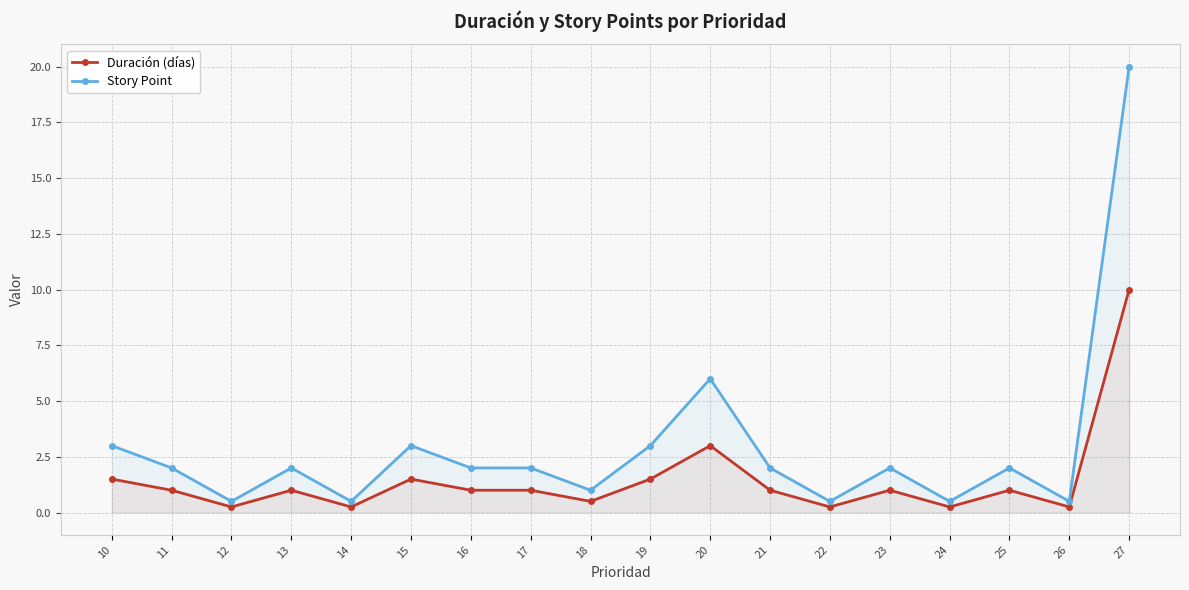

True or false: Story Point and Duración (días) cross at least once.

False